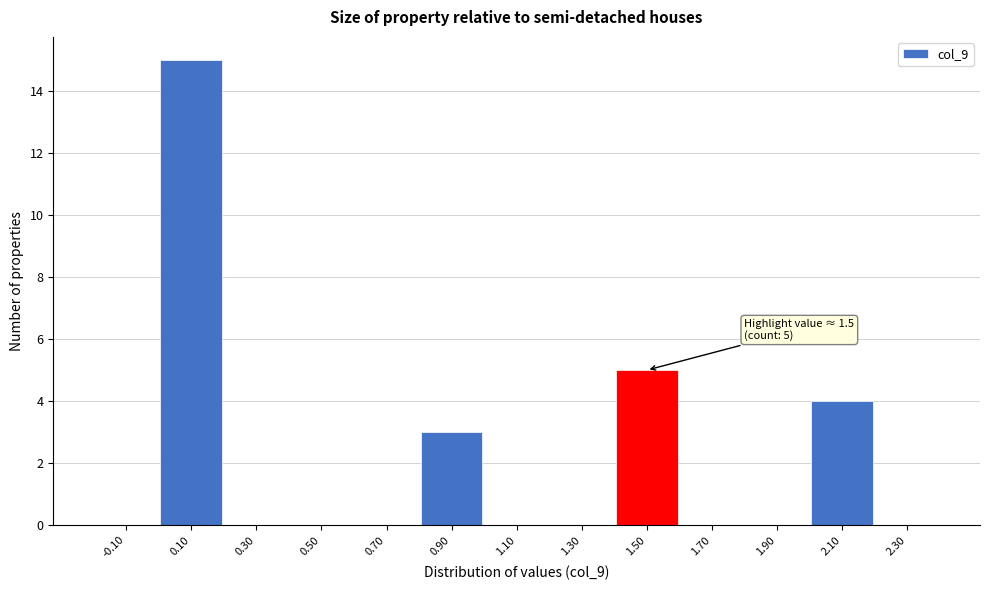

Which range on the x-axis has the tallest bar?

0.0 to 0.2